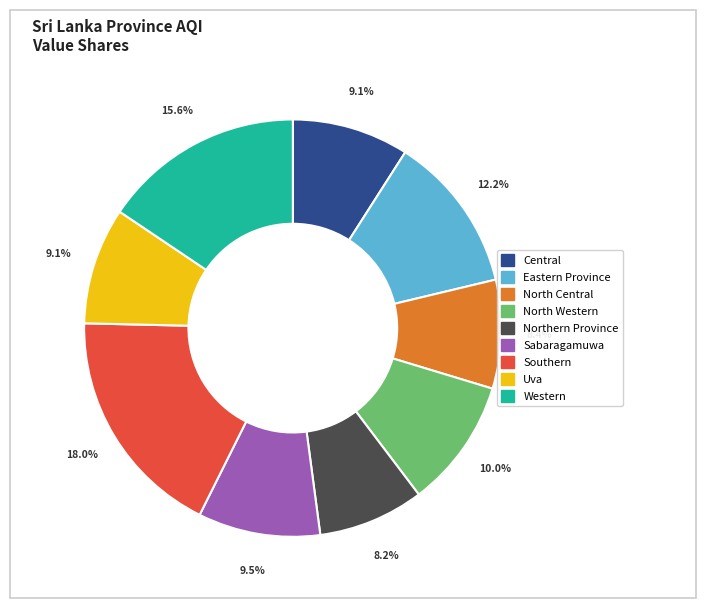

Which has a higher value, Sabaragamuwa or Northern Province?

Sabaragamuwa